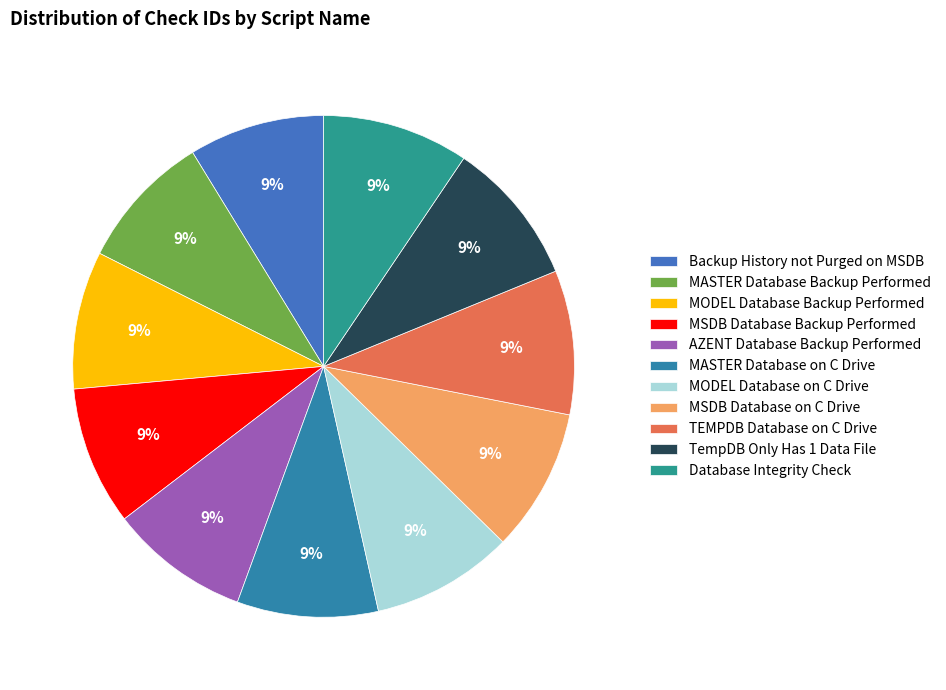

How many segments does this pie chart have?

11